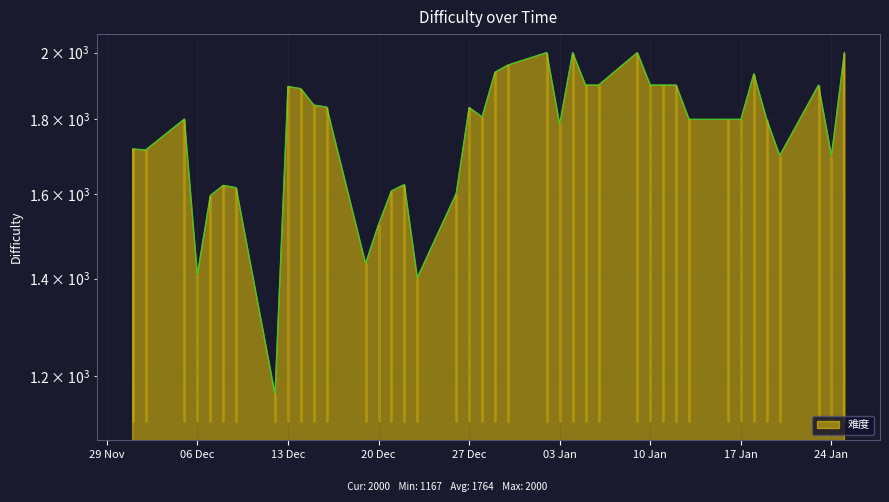

How many distinct data groups are displayed?

1